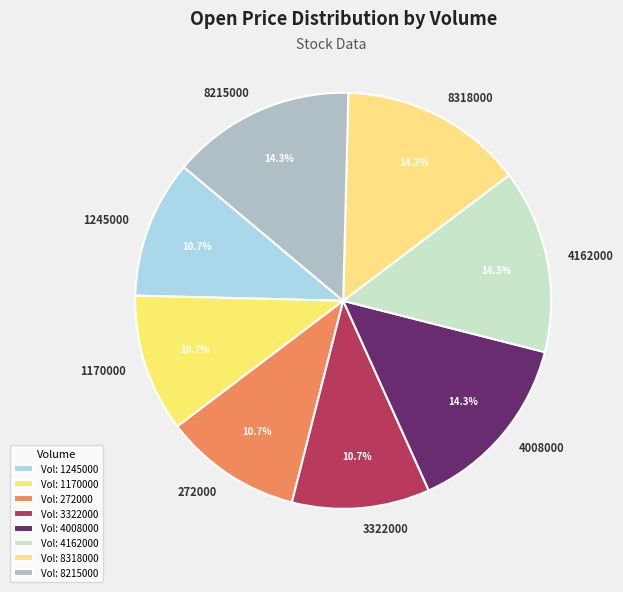

To the nearest percent, what is the average slice percentage?

12%